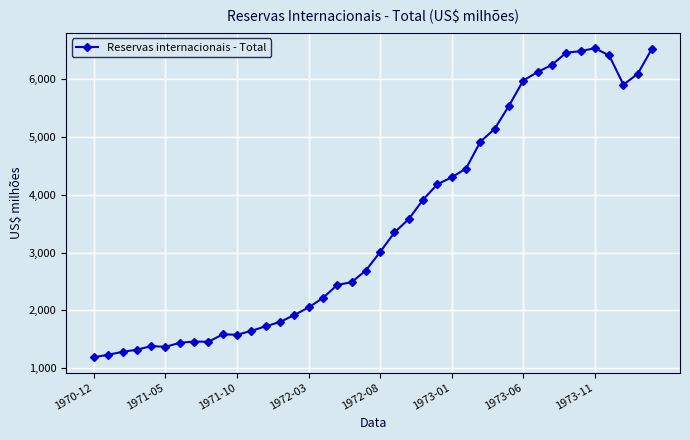

What is the difference between the maximum and second lowest values?

5312